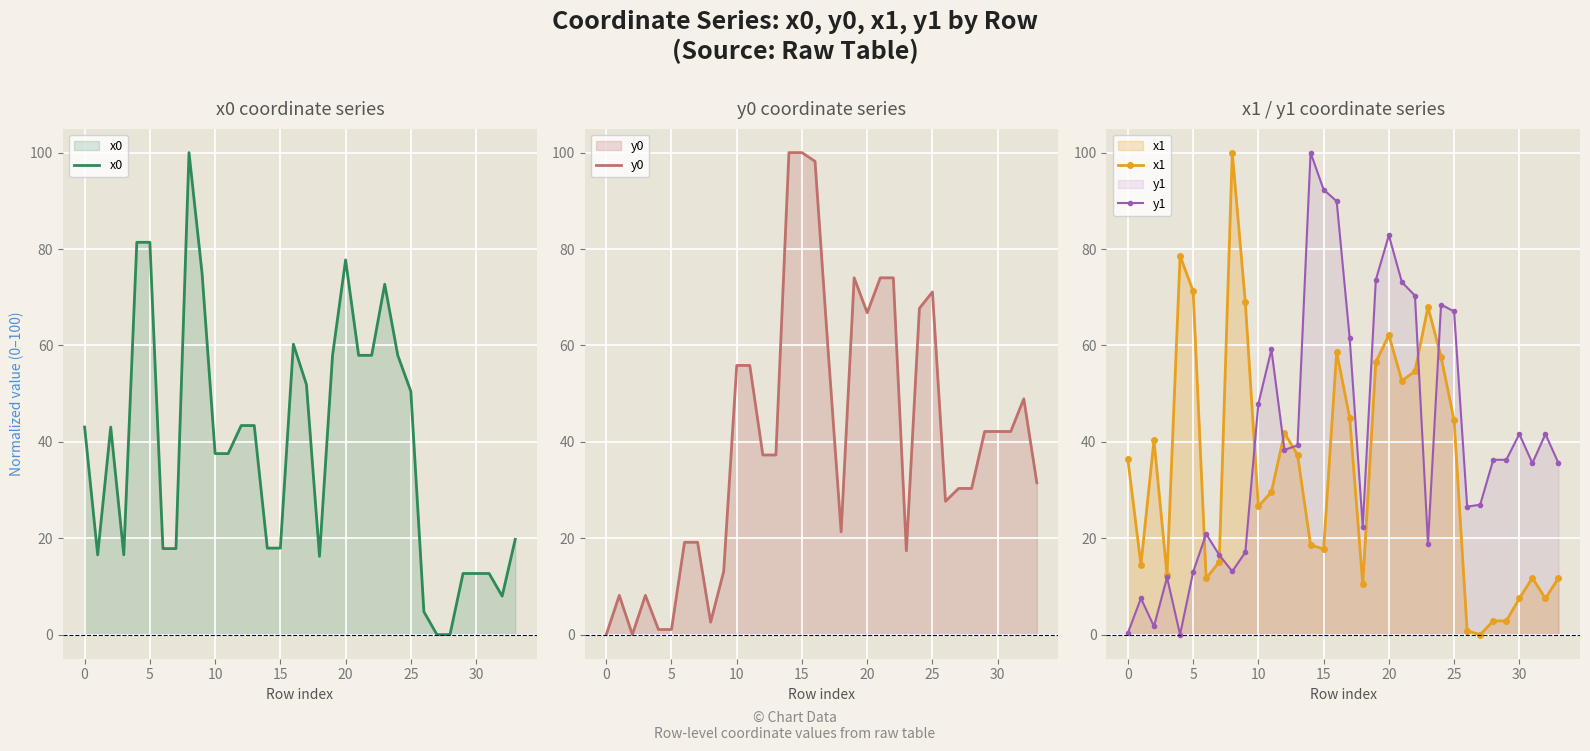

List the series in order of their peak value, highest first.

x0, y0, x1, y1